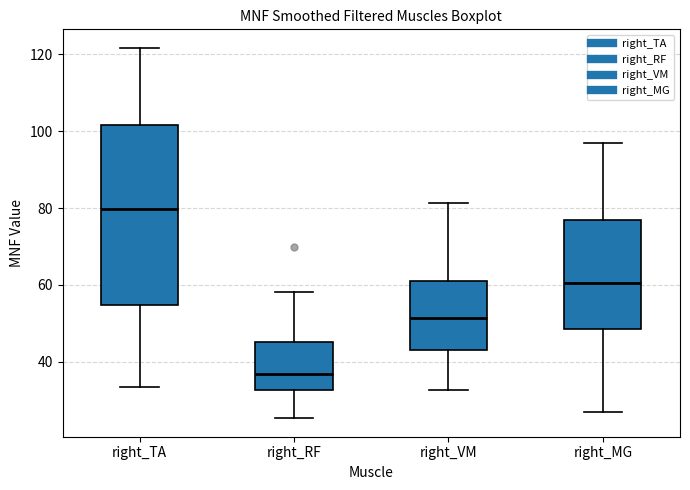

Which box is the tallest, from its lower edge to its upper edge?

right_TA